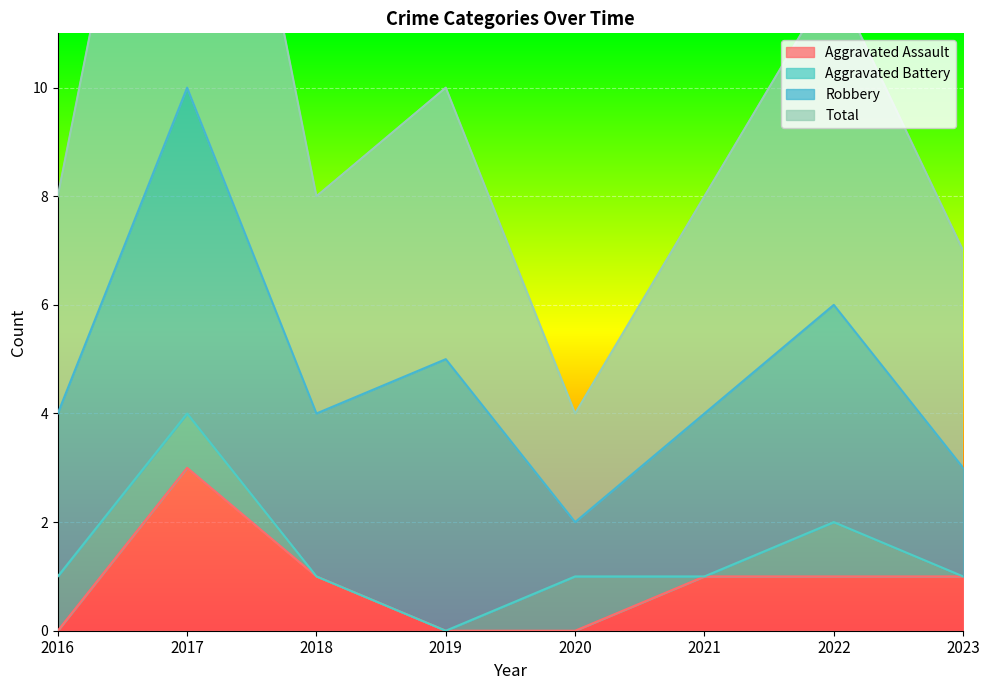

Read the Total value at 2016, to the nearest 5.

10